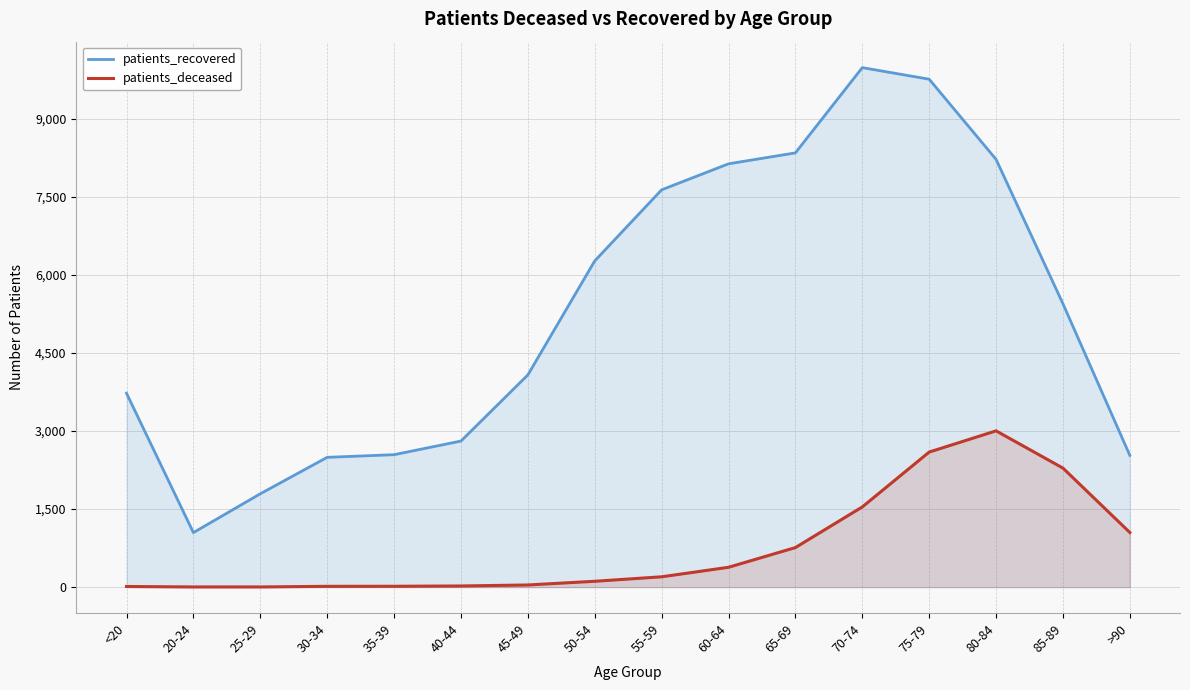

What is the total value across all series at 55-59?

7836